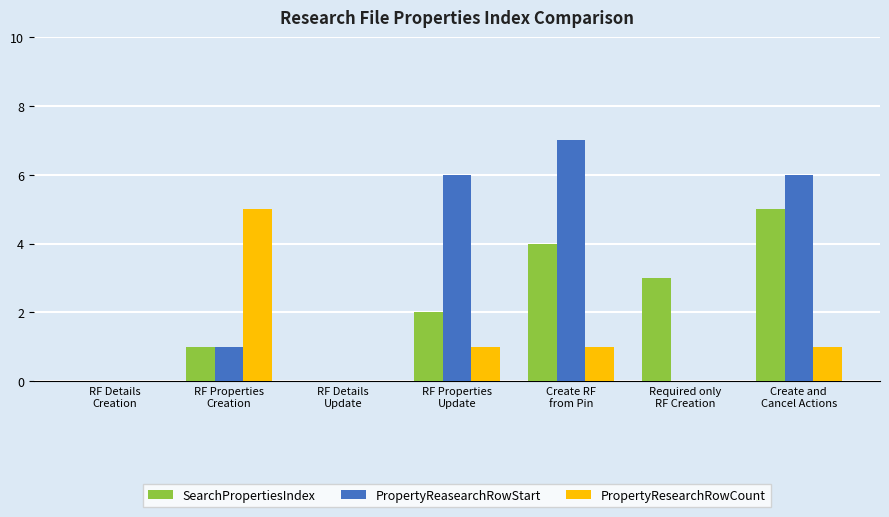

Which series has the largest range (max minus min)?

PropertyReasearchRowStart